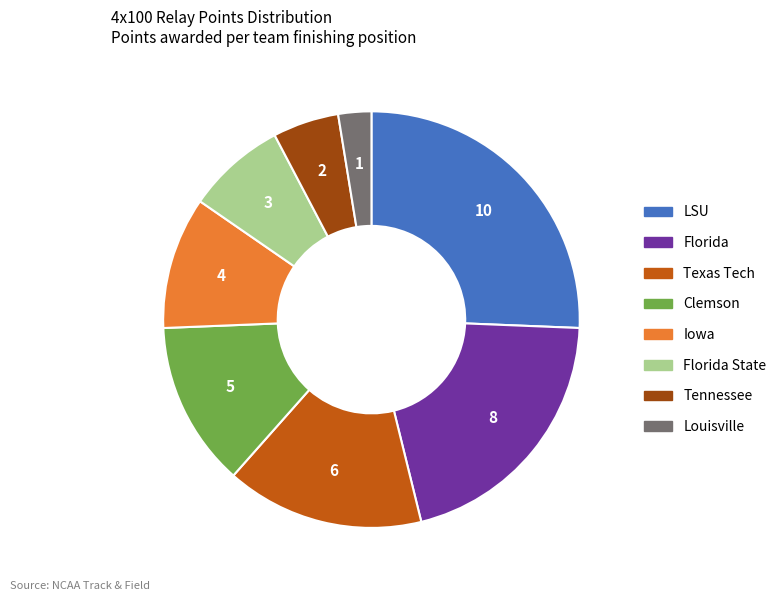

Count the number of slices in the pie.

8